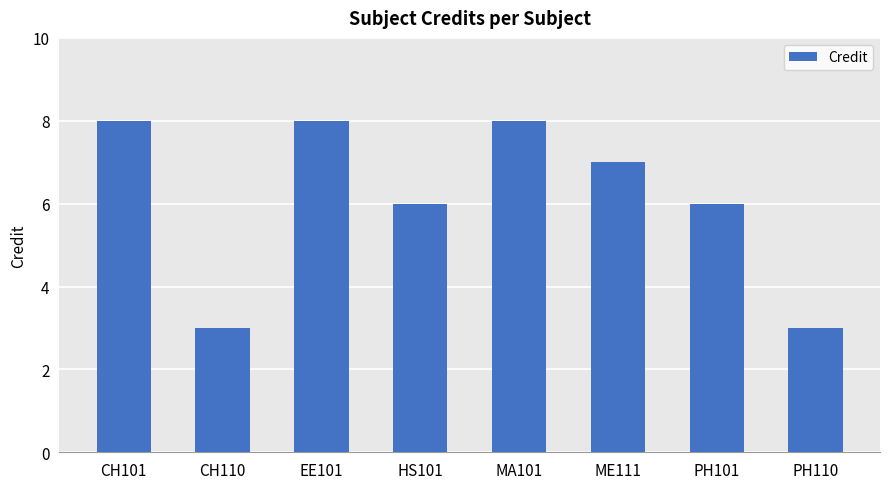

What is the approximate value at EE101?

8